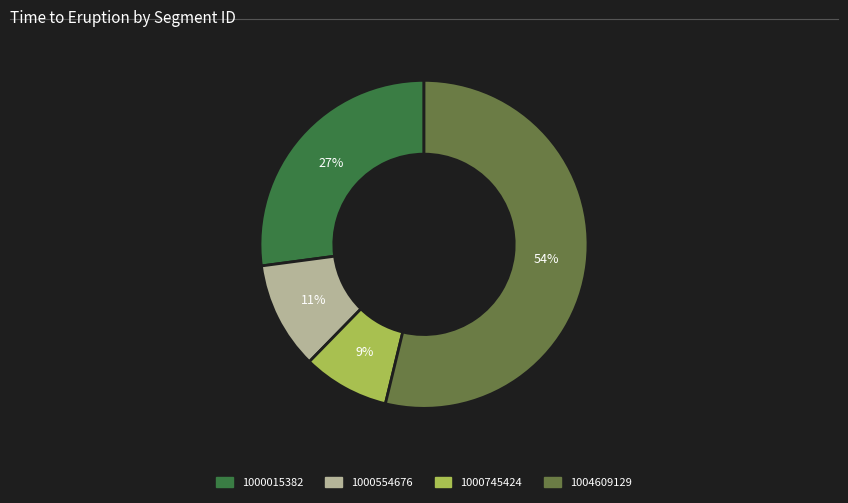

To the nearest percent, what is the difference between the 1000554676 and 1004609129 slice percentages?

43%